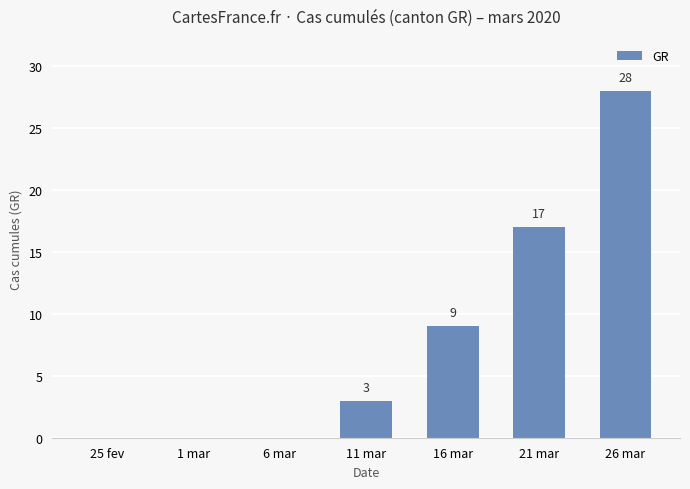

The chart shows a value of 17 at 21 mar. True or false?

True